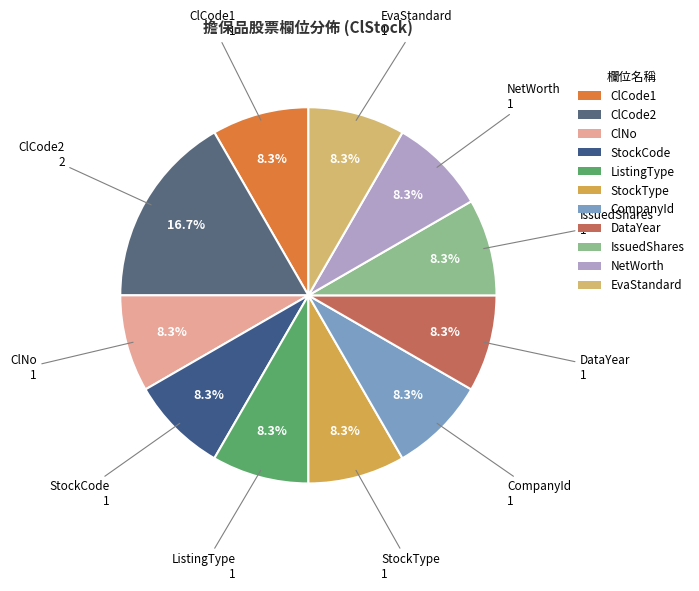

Between ClCode2 and NetWorth, which is larger?

ClCode2